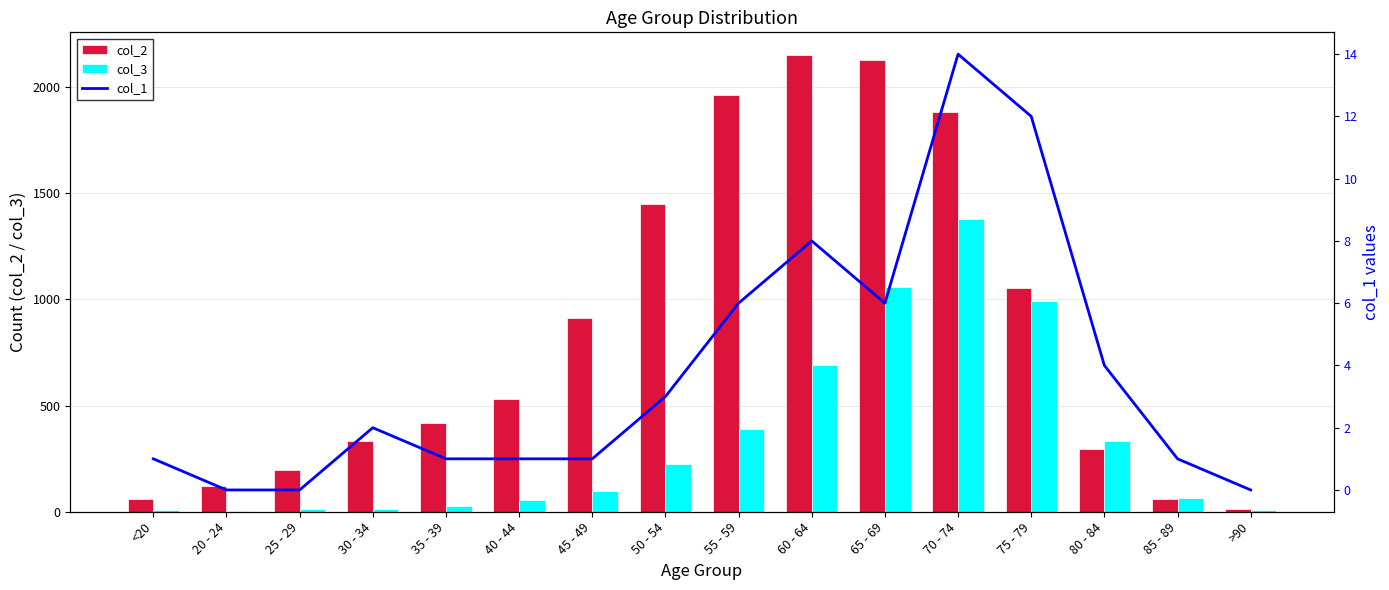

Which label corresponds to the smallest value in the chart?

20 - 24